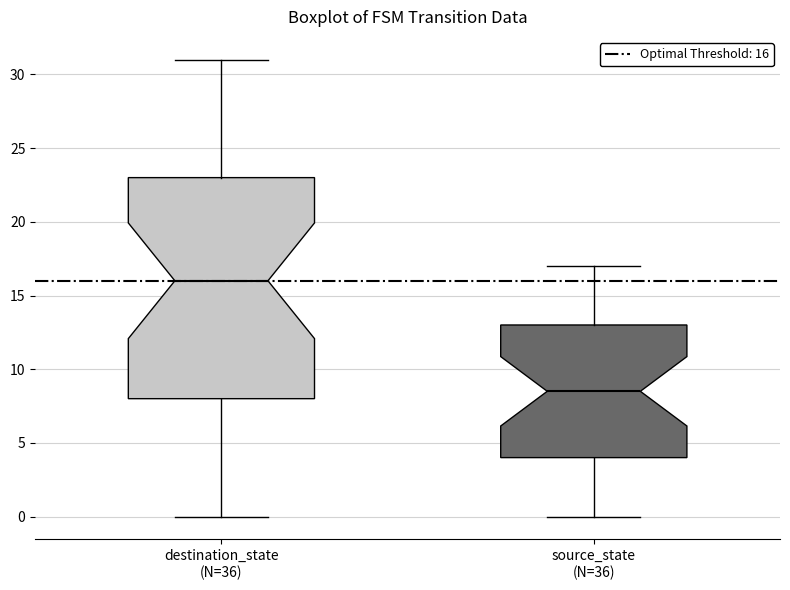

Which box's median line is the lowest?

source_state (N=36)